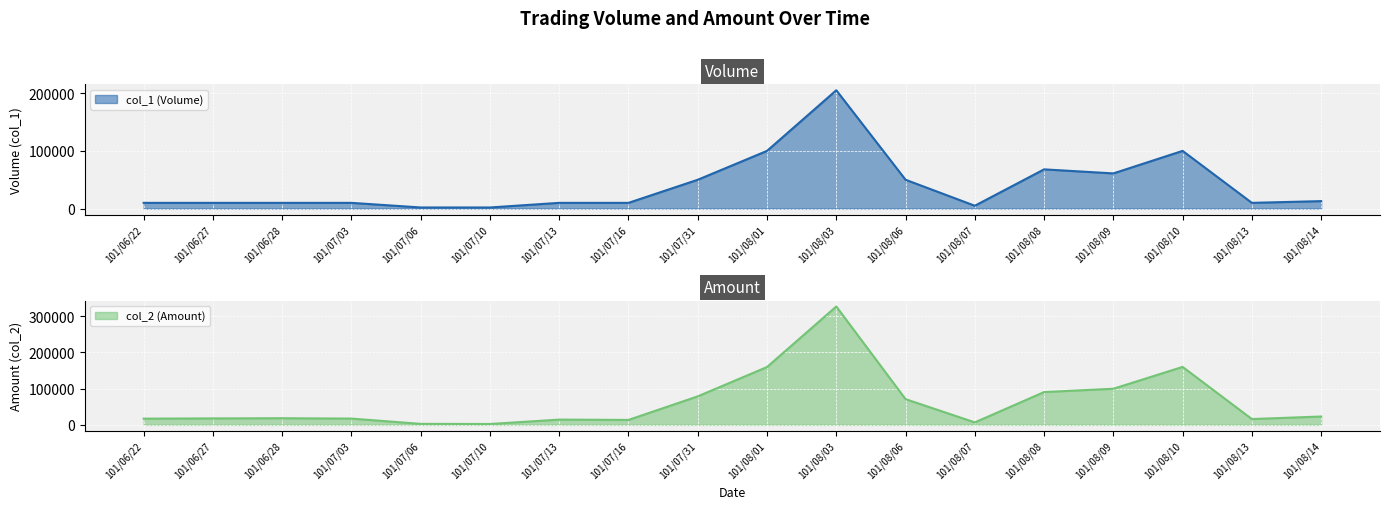

What is the spread (max minus min) of values at 101/08/06?

21000